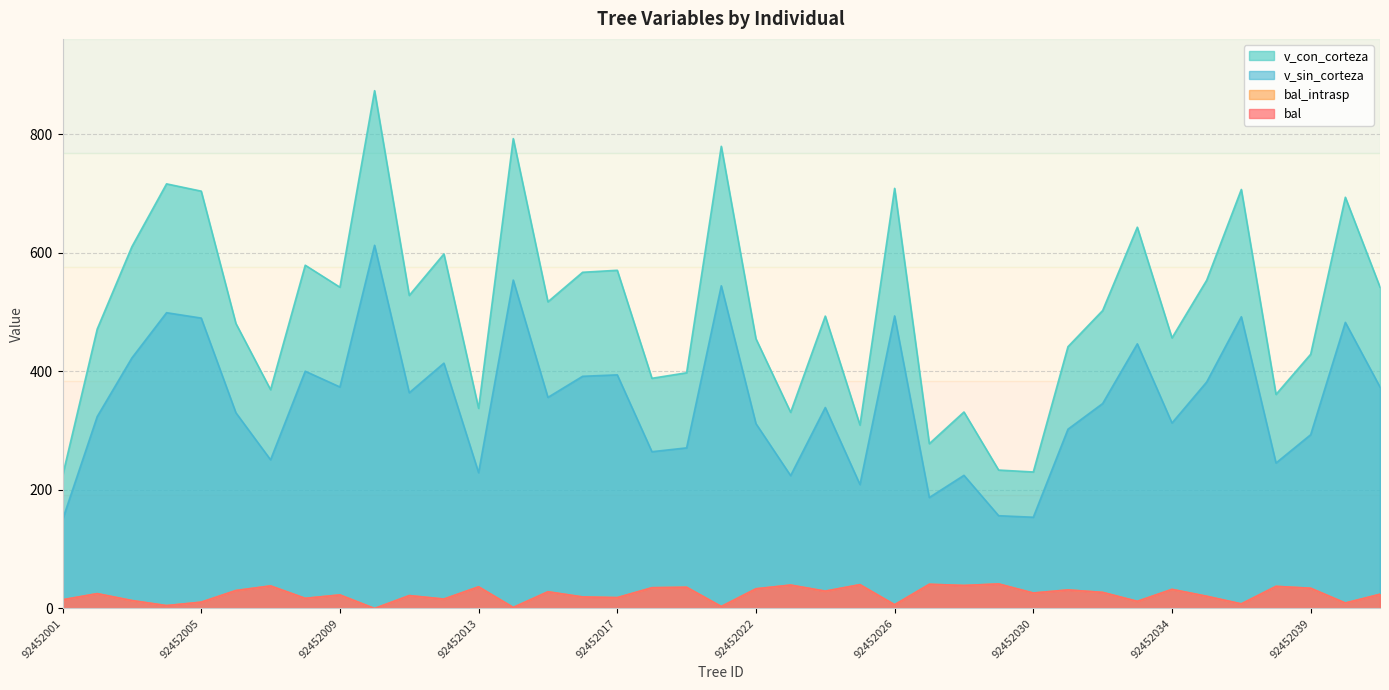

Is it true that v_sin_corteza equals 317.3 at 92452025?

False